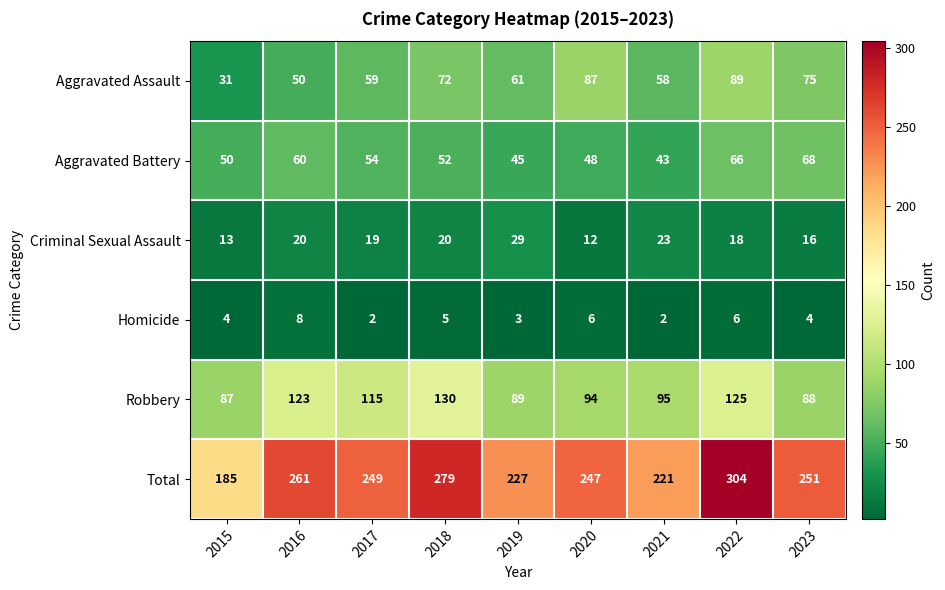

The Aggravated Assault series shows 75 at 2023. True or false?

True